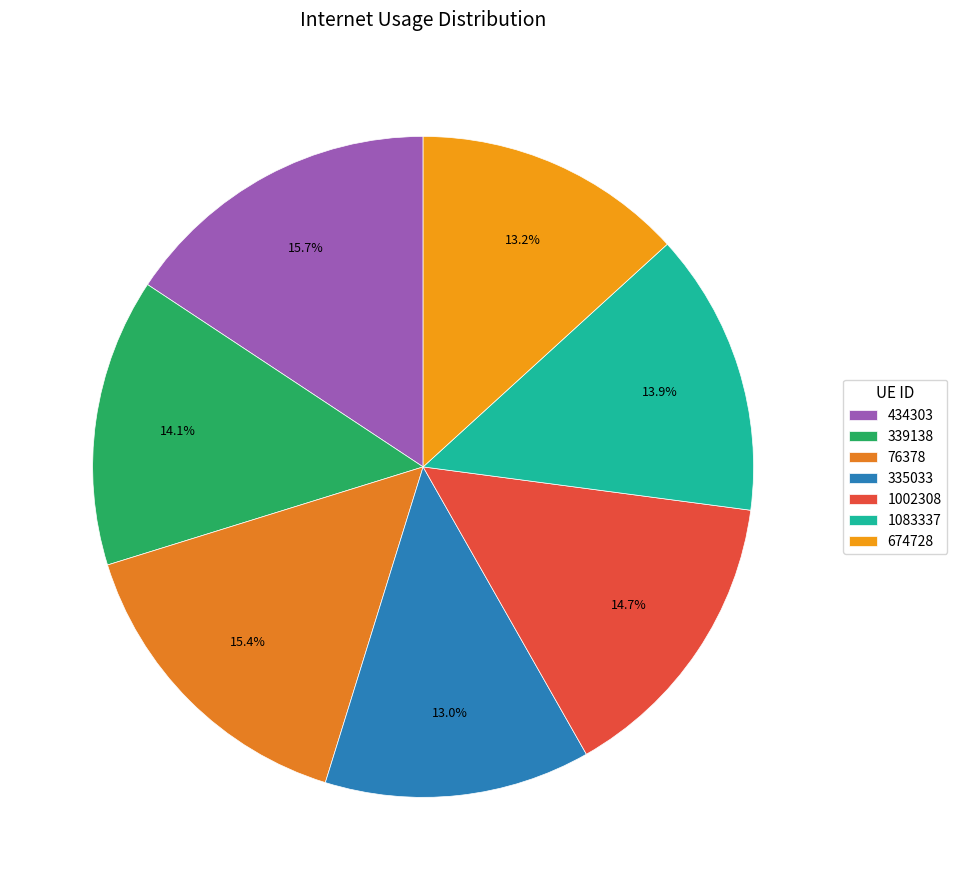

What is the smallest slice in the pie chart?

335033